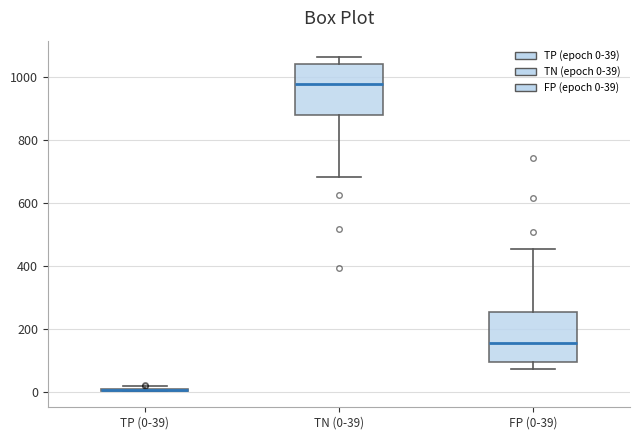

Reading left to right, transcribe this box plot: for each box, give where its median line is, the range the box spans, and where its two whiskers end, as read against the y-axis. The values are not printed on the chart, so give them approximately, as read against the axis.

TP (0-39): box collapsed to a line at 0, whiskers 0 to 20
TN (0-39): median 980, box 880 to 1040, whiskers 680 to 1060
FP (0-39): median 160, box 100 to 260, whiskers 80 to 460